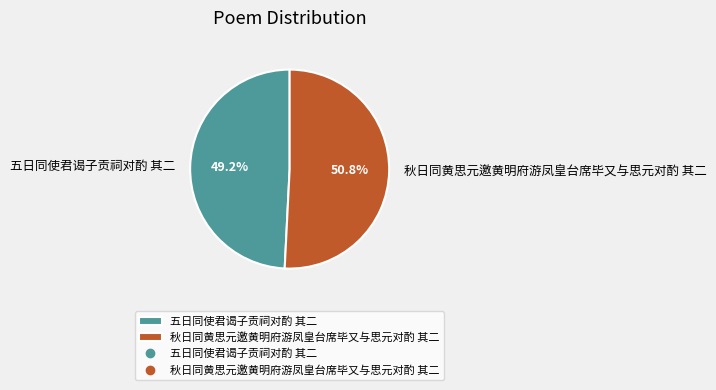

How many segments does this pie chart have?

2